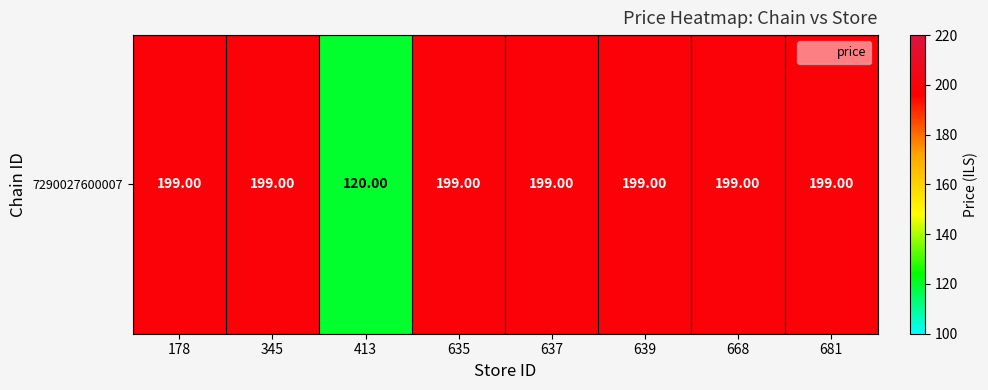

What is the change in value from 413 to 639?

+79